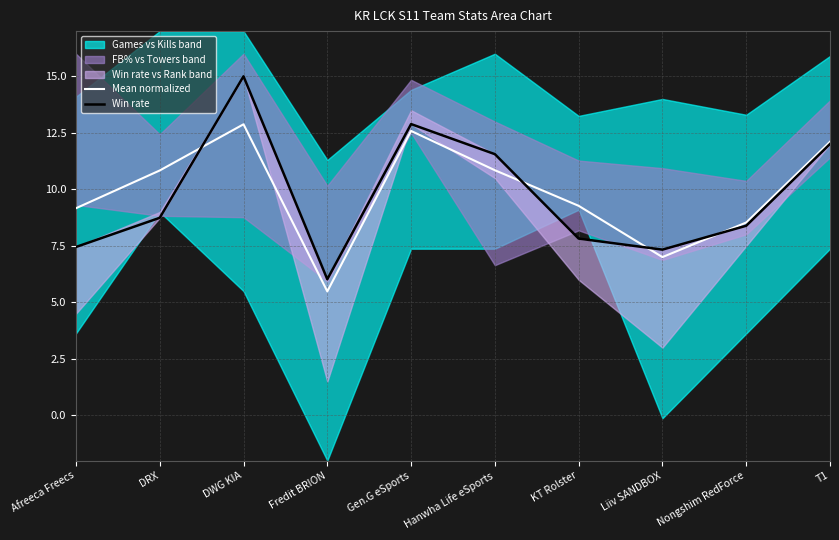

What value does the Mean normalized series have at Afreeca Freecs?

9.2